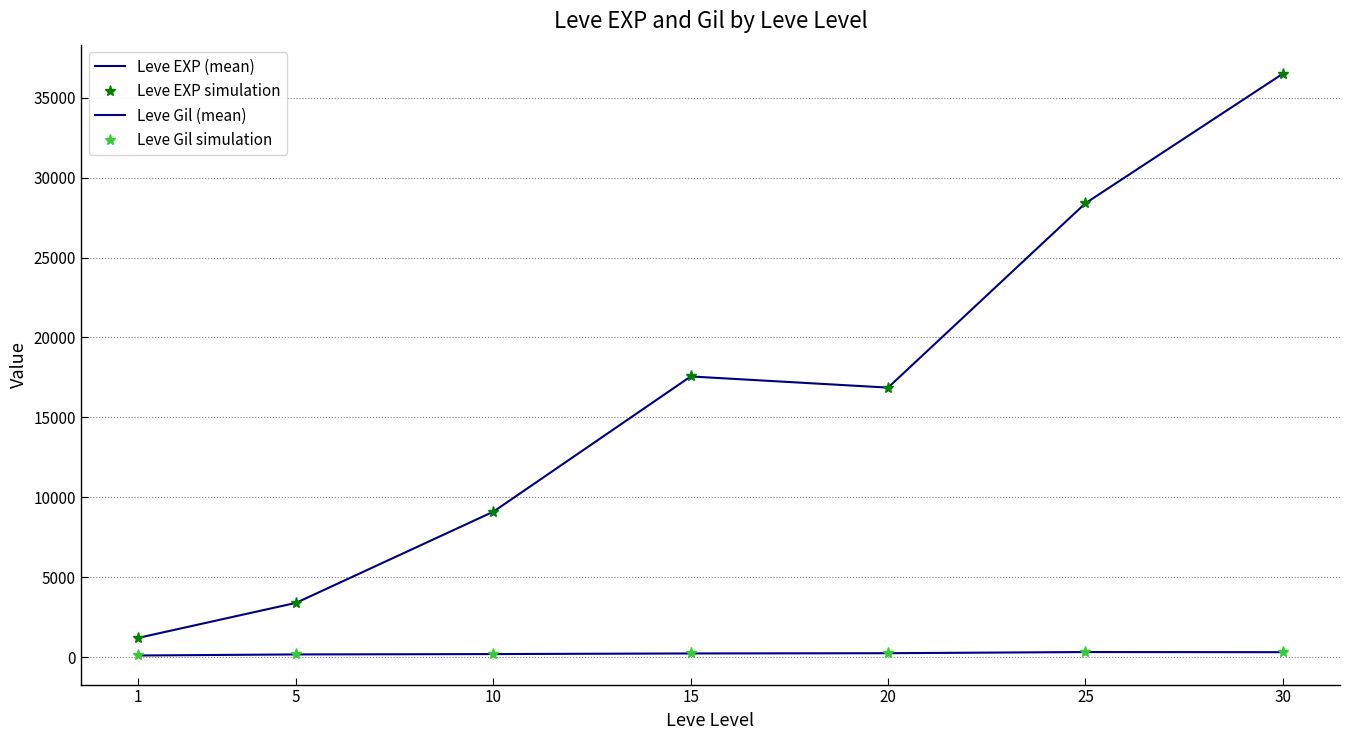

Is it true that Leve Gil simulation equals 241.3 at 15?

True